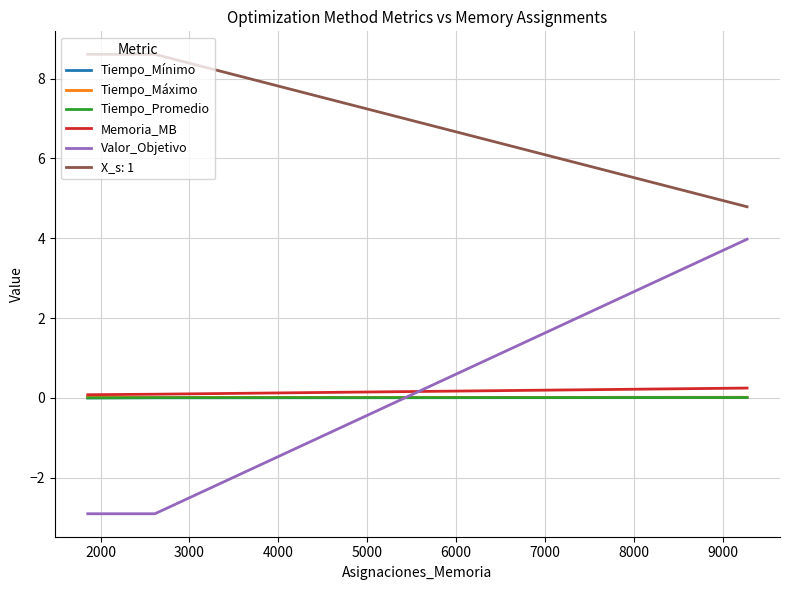

Which series has the largest total across all categories?

X_s: 1